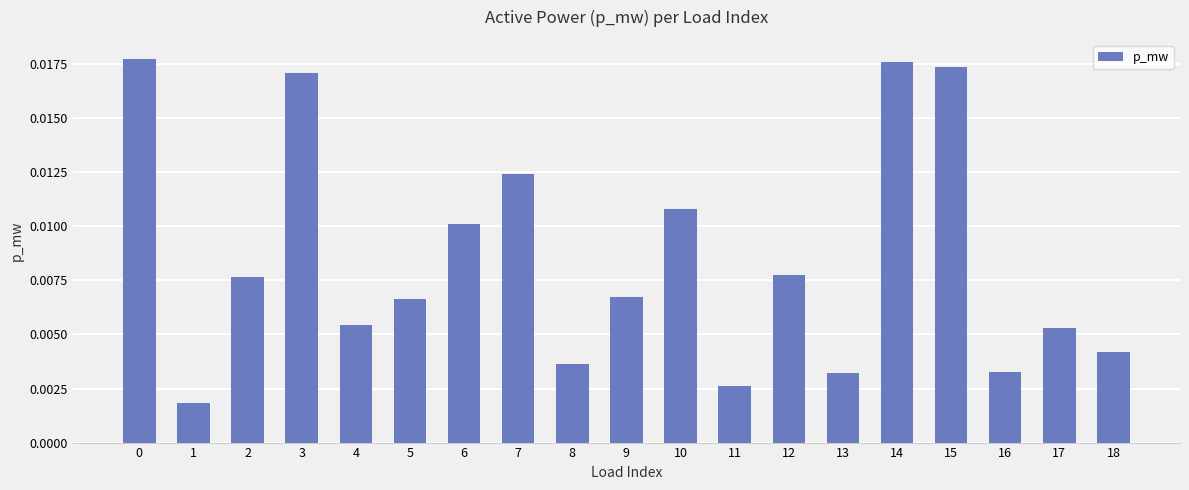

Which has a higher value, 12 or 16?

12